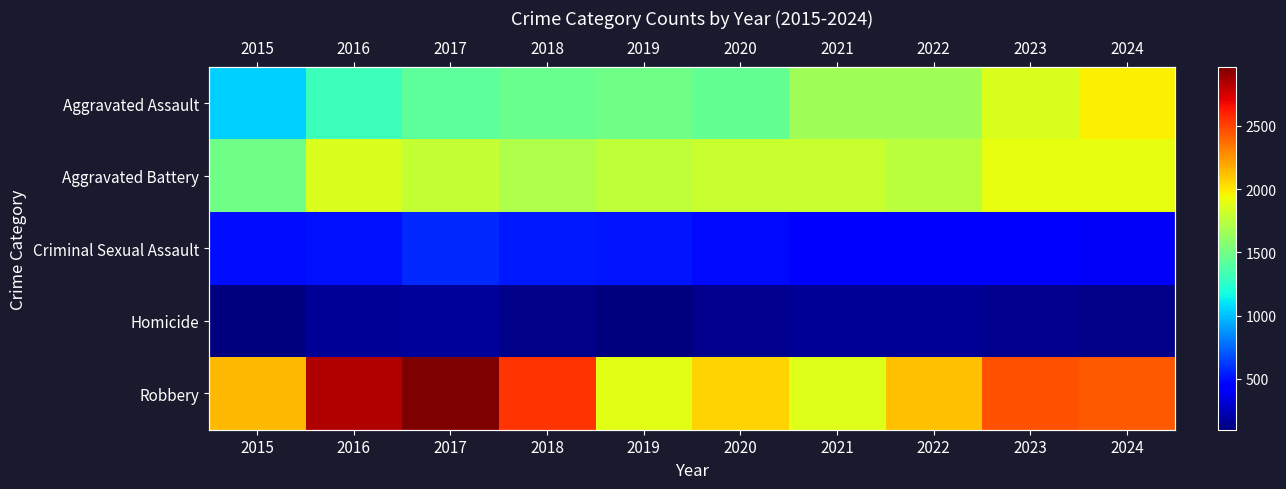

At 2016, list the series in order from smallest to largest.

Homicide, Criminal Sexual Assault, Aggravated Assault, Aggravated Battery, Robbery